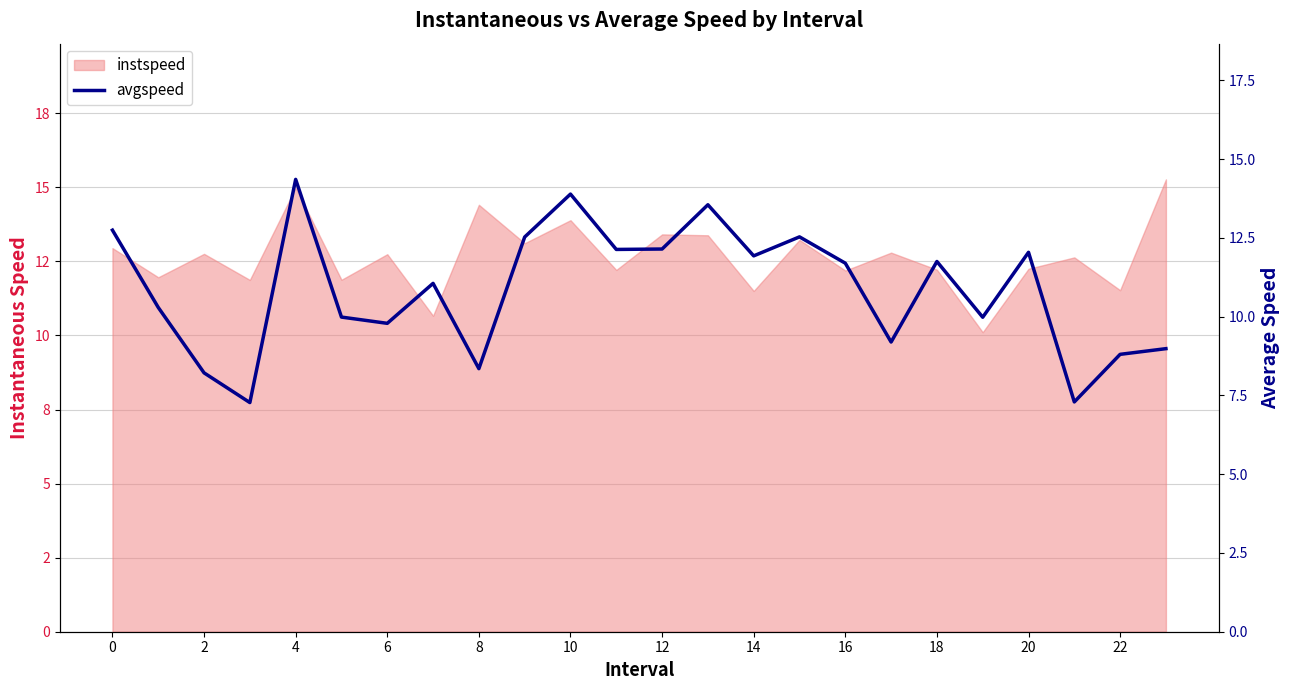

How many interior local peaks (higher than both neighbors) does the data have?

7